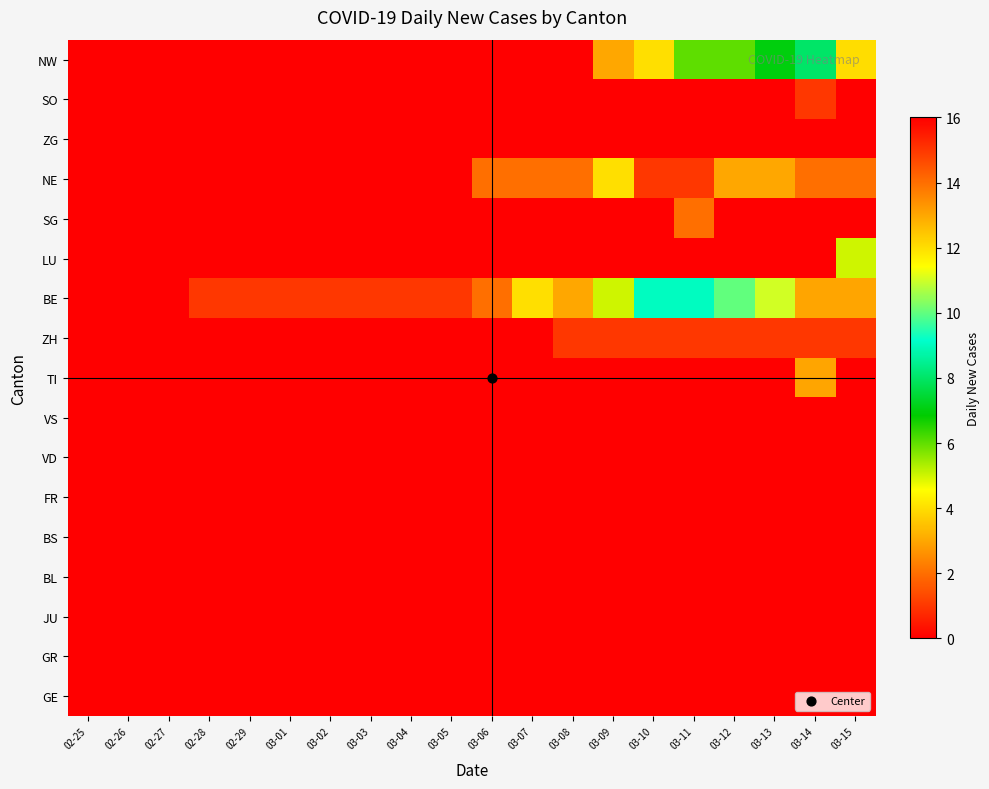

Reading left to right, transcribe all the data shown in this chart.

NW: 02-25=0	02-26=0	02-27=0	02-28=0	02-29=0	03-01=0	03-02=0	03-03=0	03-04=0	03-05=0	03-06=0	03-07=0	03-08=0	03-09=3	03-10=4	03-11=6	03-12=6	03-13=7	03-14=8	03-15=12
SO: 02-25=0	02-26=0	02-27=0	02-28=0	02-29=0	03-01=0	03-02=0	03-03=0	03-04=0	03-05=0	03-06=0	03-07=0	03-08=0	03-09=0	03-10=0	03-11=0	03-12=0	03-13=0	03-14=1	03-15=0
ZG: 02-25=0	02-26=0	02-27=0	02-28=0	02-29=0	03-01=0	03-02=0	03-03=0	03-04=0	03-05=0	03-06=0	03-07=0	03-08=0	03-09=0	03-10=0	03-11=0	03-12=0	03-13=0	03-14=0	03-15=0
NE: 02-25=0	02-26=0	02-27=0	02-28=0	02-29=0	03-01=0	03-02=0	03-03=0	03-04=0	03-05=0	03-06=2	03-07=2	03-08=2	03-09=4	03-10=1	03-11=1	03-12=3	03-13=3	03-14=2	03-15=2
SG: 02-25=0	02-26=0	02-27=0	02-28=0	02-29=0	03-01=0	03-02=0	03-03=0	03-04=0	03-05=0	03-06=0	03-07=0	03-08=0	03-09=0	03-10=0	03-11=2	03-12=0	03-13=0	03-14=0	03-15=0
LU: 02-25=0	02-26=0	02-27=0	02-28=0	02-29=0	03-01=0	03-02=0	03-03=0	03-04=0	03-05=0	03-06=0	03-07=0	03-08=0	03-09=0	03-10=0	03-11=0	03-12=0	03-13=0	03-14=0	03-15=5
BE: 02-25=0	02-26=0	02-27=0	02-28=1	02-29=1	03-01=1	03-02=1	03-03=1	03-04=1	03-05=1	03-06=2	03-07=4	03-08=3	03-09=5	03-10=9	03-11=9	03-12=10	03-13=11	03-14=13	03-15=13
ZH: 02-25=0	02-26=0	02-27=0	02-28=0	02-29=0	03-01=0	03-02=0	03-03=0	03-04=0	03-05=0	03-06=0	03-07=0	03-08=1	03-09=1	03-10=1	03-11=1	03-12=1	03-13=1	03-14=1	03-15=1
TI: 02-25=0	02-26=0	02-27=0	02-28=0	02-29=0	03-01=0	03-02=0	03-03=0	03-04=0	03-05=0	03-06=0	03-07=0	03-08=0	03-09=0	03-10=0	03-11=0	03-12=0	03-13=0	03-14=13	03-15=16
VS: 02-25=0	02-26=0	02-27=0	02-28=0	02-29=0	03-01=0	03-02=0	03-03=0	03-04=0	03-05=0	03-06=0	03-07=0	03-08=0	03-09=0	03-10=0	03-11=0	03-12=0	03-13=0	03-14=0	03-15=0
VD: 02-25=0	02-26=0	02-27=0	02-28=0	02-29=0	03-01=0	03-02=0	03-03=0	03-04=0	03-05=0	03-06=0	03-07=0	03-08=0	03-09=0	03-10=0	03-11=0	03-12=0	03-13=0	03-14=0	03-15=0
FR: 02-25=0	02-26=0	02-27=0	02-28=0	02-29=0	03-01=0	03-02=0	03-03=0	03-04=0	03-05=0	03-06=0	03-07=0	03-08=0	03-09=0	03-10=0	03-11=0	03-12=0	03-13=0	03-14=0	03-15=0
BS: 02-25=0	02-26=0	02-27=0	02-28=0	02-29=0	03-01=0	03-02=0	03-03=0	03-04=0	03-05=0	03-06=0	03-07=0	03-08=0	03-09=0	03-10=0	03-11=0	03-12=0	03-13=0	03-14=0	03-15=0
BL: 02-25=0	02-26=0	02-27=0	02-28=0	02-29=0	03-01=0	03-02=0	03-03=0	03-04=0	03-05=0	03-06=0	03-07=0	03-08=0	03-09=0	03-10=0	03-11=0	03-12=0	03-13=0	03-14=0	03-15=0
JU: 02-25=0	02-26=0	02-27=0	02-28=0	02-29=0	03-01=0	03-02=0	03-03=0	03-04=0	03-05=0	03-06=0	03-07=0	03-08=0	03-09=0	03-10=0	03-11=0	03-12=0	03-13=0	03-14=0	03-15=0
GR: 02-25=0	02-26=0	02-27=0	02-28=0	02-29=0	03-01=0	03-02=0	03-03=0	03-04=0	03-05=0	03-06=0	03-07=0	03-08=0	03-09=0	03-10=0	03-11=0	03-12=0	03-13=0	03-14=0	03-15=0
GE: 02-25=0	02-26=0	02-27=0	02-28=0	02-29=0	03-01=0	03-02=0	03-03=0	03-04=0	03-05=0	03-06=0	03-07=0	03-08=0	03-09=0	03-10=0	03-11=0	03-12=0	03-13=0	03-14=0	03-15=0